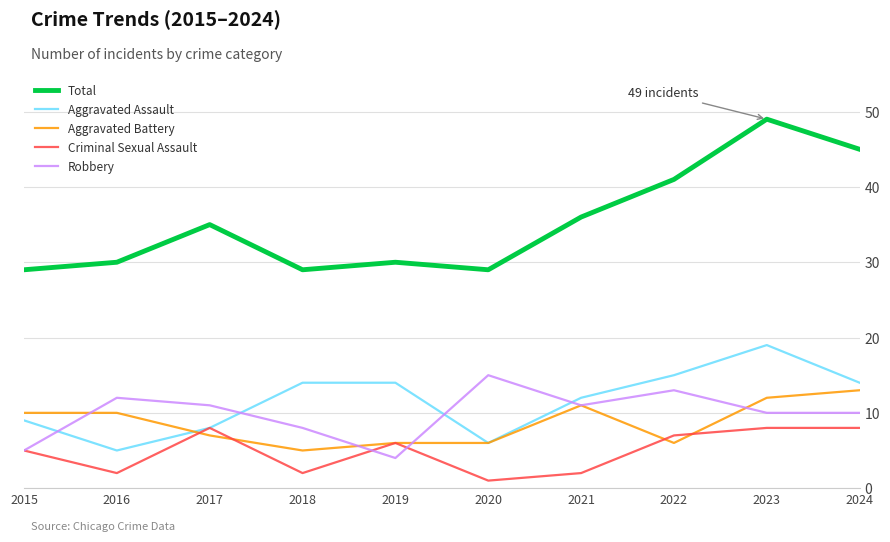

Which series has the widest spread of values?

Total